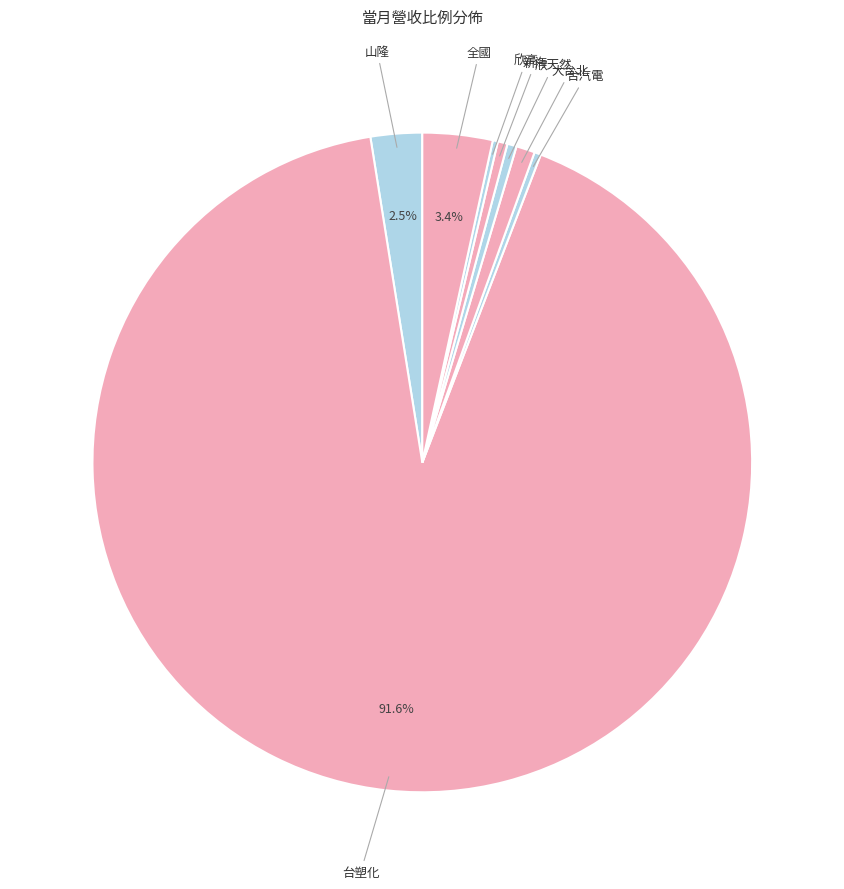

Which category accounts for the majority?

台塑化